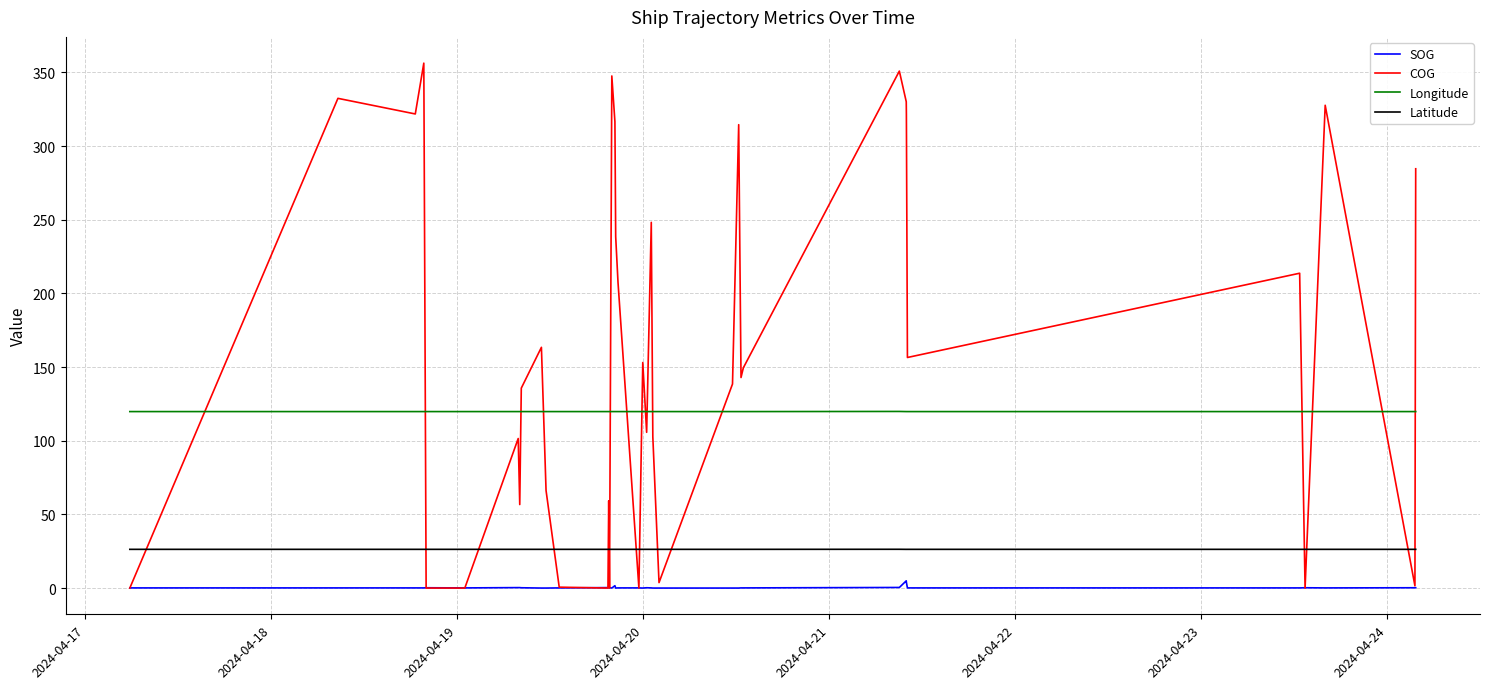

What is the sum of all SOG values?

15.2